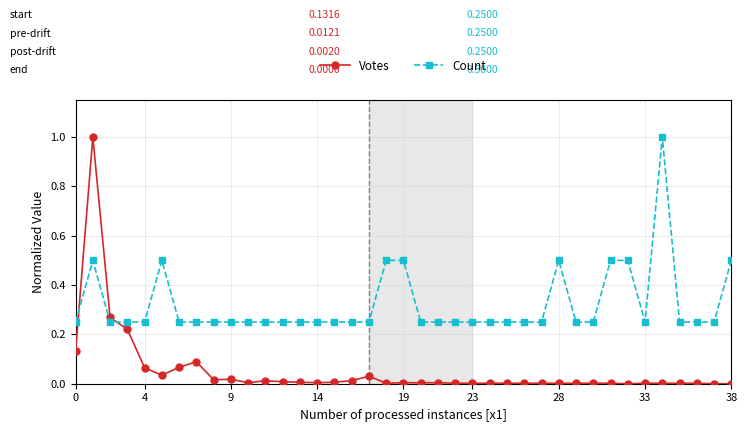

List the series in order of their overall mean, lowest first.

Votes, Count